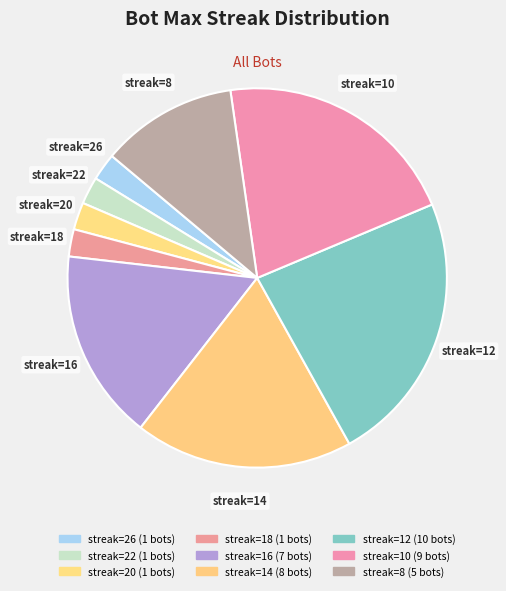

Count the number of slices in the pie.

9